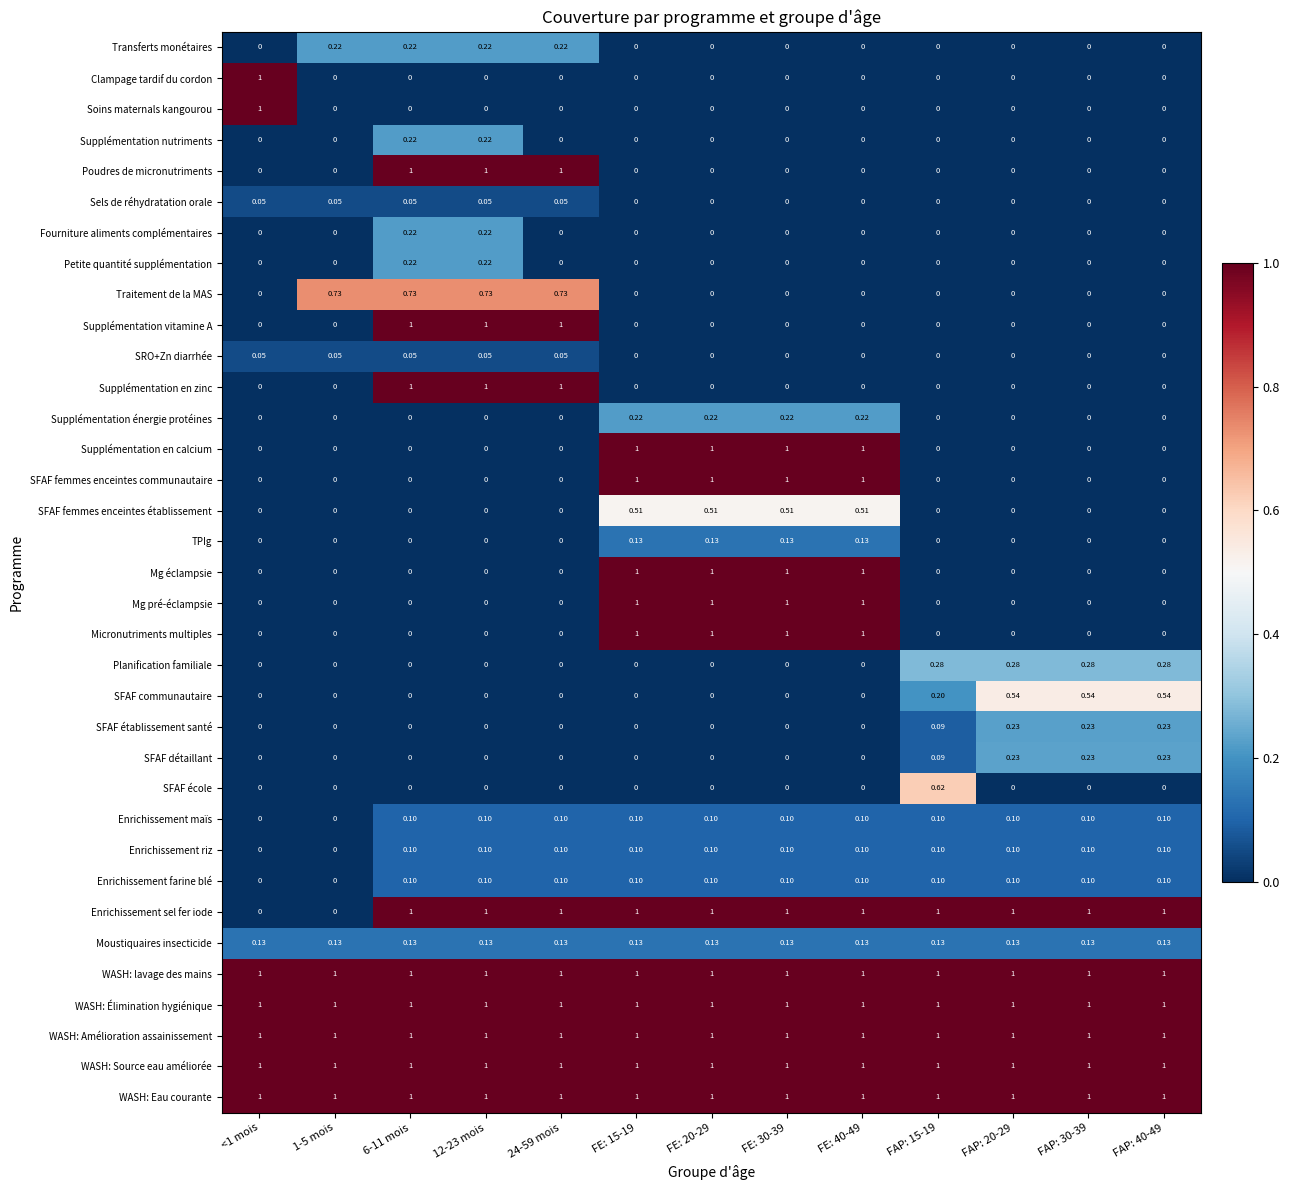

Reading left to right, extract all data points from this chart.

Transferts monétaires: <1 mois=0.0	1-5 mois=0.2	6-11 mois=0.2	12-23 mois=0.2	24-59 mois=0.2	FE: 15-19=0.0	FE: 20-29=0.0	FE: 30-39=0.0	FE: 40-49=0.0	FAP: 15-19=0.0	FAP: 20-29=0.0	FAP: 30-39=0.0	FAP: 40-49=0.0
Clampage tardif du cordon: <1 mois=1.0	1-5 mois=0.0	6-11 mois=0.0	12-23 mois=0.0	24-59 mois=0.0	FE: 15-19=0.0	FE: 20-29=0.0	FE: 30-39=0.0	FE: 40-49=0.0	FAP: 15-19=0.0	FAP: 20-29=0.0	FAP: 30-39=0.0	FAP: 40-49=0.0
Soins maternals kangourou: <1 mois=1.0	1-5 mois=0.0	6-11 mois=0.0	12-23 mois=0.0	24-59 mois=0.0	FE: 15-19=0.0	FE: 20-29=0.0	FE: 30-39=0.0	FE: 40-49=0.0	FAP: 15-19=0.0	FAP: 20-29=0.0	FAP: 30-39=0.0	FAP: 40-49=0.0
Supplémentation nutriments: <1 mois=0.0	1-5 mois=0.0	6-11 mois=0.2	12-23 mois=0.2	24-59 mois=0.0	FE: 15-19=0.0	FE: 20-29=0.0	FE: 30-39=0.0	FE: 40-49=0.0	FAP: 15-19=0.0	FAP: 20-29=0.0	FAP: 30-39=0.0	FAP: 40-49=0.0
Poudres de micronutriments: <1 mois=0.0	1-5 mois=0.0	6-11 mois=1.0	12-23 mois=1.0	24-59 mois=1.0	FE: 15-19=0.0	FE: 20-29=0.0	FE: 30-39=0.0	FE: 40-49=0.0	FAP: 15-19=0.0	FAP: 20-29=0.0	FAP: 30-39=0.0	FAP: 40-49=0.0
Sels de réhydratation orale: <1 mois=0.1	1-5 mois=0.1	6-11 mois=0.1	12-23 mois=0.1	24-59 mois=0.1	FE: 15-19=0.0	FE: 20-29=0.0	FE: 30-39=0.0	FE: 40-49=0.0	FAP: 15-19=0.0	FAP: 20-29=0.0	FAP: 30-39=0.0	FAP: 40-49=0.0
Fourniture aliments complémentaires: <1 mois=0.0	1-5 mois=0.0	6-11 mois=0.2	12-23 mois=0.2	24-59 mois=0.0	FE: 15-19=0.0	FE: 20-29=0.0	FE: 30-39=0.0	FE: 40-49=0.0	FAP: 15-19=0.0	FAP: 20-29=0.0	FAP: 30-39=0.0	FAP: 40-49=0.0
Petite quantité supplémentation: <1 mois=0.0	1-5 mois=0.0	6-11 mois=0.2	12-23 mois=0.2	24-59 mois=0.0	FE: 15-19=0.0	FE: 20-29=0.0	FE: 30-39=0.0	FE: 40-49=0.0	FAP: 15-19=0.0	FAP: 20-29=0.0	FAP: 30-39=0.0	FAP: 40-49=0.0
Traitement de la MAS: <1 mois=0.0	1-5 mois=0.7	6-11 mois=0.7	12-23 mois=0.7	24-59 mois=0.7	FE: 15-19=0.0	FE: 20-29=0.0	FE: 30-39=0.0	FE: 40-49=0.0	FAP: 15-19=0.0	FAP: 20-29=0.0	FAP: 30-39=0.0	FAP: 40-49=0.0
Supplémentation vitamine A: <1 mois=0.0	1-5 mois=0.0	6-11 mois=1.0	12-23 mois=1.0	24-59 mois=1.0	FE: 15-19=0.0	FE: 20-29=0.0	FE: 30-39=0.0	FE: 40-49=0.0	FAP: 15-19=0.0	FAP: 20-29=0.0	FAP: 30-39=0.0	FAP: 40-49=0.0
SRO+Zn diarrhée: <1 mois=0.1	1-5 mois=0.1	6-11 mois=0.1	12-23 mois=0.1	24-59 mois=0.1	FE: 15-19=0.0	FE: 20-29=0.0	FE: 30-39=0.0	FE: 40-49=0.0	FAP: 15-19=0.0	FAP: 20-29=0.0	FAP: 30-39=0.0	FAP: 40-49=0.0
Supplémentation en zinc: <1 mois=0.0	1-5 mois=0.0	6-11 mois=1.0	12-23 mois=1.0	24-59 mois=1.0	FE: 15-19=0.0	FE: 20-29=0.0	FE: 30-39=0.0	FE: 40-49=0.0	FAP: 15-19=0.0	FAP: 20-29=0.0	FAP: 30-39=0.0	FAP: 40-49=0.0
Supplémentation énergie protéines: <1 mois=0.0	1-5 mois=0.0	6-11 mois=0.0	12-23 mois=0.0	24-59 mois=0.0	FE: 15-19=0.2	FE: 20-29=0.2	FE: 30-39=0.2	FE: 40-49=0.2	FAP: 15-19=0.0	FAP: 20-29=0.0	FAP: 30-39=0.0	FAP: 40-49=0.0
Supplémentation en calcium: <1 mois=0.0	1-5 mois=0.0	6-11 mois=0.0	12-23 mois=0.0	24-59 mois=0.0	FE: 15-19=1.0	FE: 20-29=1.0	FE: 30-39=1.0	FE: 40-49=1.0	FAP: 15-19=0.0	FAP: 20-29=0.0	FAP: 30-39=0.0	FAP: 40-49=0.0
SFAF femmes enceintes communautaire: <1 mois=0.0	1-5 mois=0.0	6-11 mois=0.0	12-23 mois=0.0	24-59 mois=0.0	FE: 15-19=1.0	FE: 20-29=1.0	FE: 30-39=1.0	FE: 40-49=1.0	FAP: 15-19=0.0	FAP: 20-29=0.0	FAP: 30-39=0.0	FAP: 40-49=0.0
SFAF femmes enceintes établissement: <1 mois=0.0	1-5 mois=0.0	6-11 mois=0.0	12-23 mois=0.0	24-59 mois=0.0	FE: 15-19=0.5	FE: 20-29=0.5	FE: 30-39=0.5	FE: 40-49=0.5	FAP: 15-19=0.0	FAP: 20-29=0.0	FAP: 30-39=0.0	FAP: 40-49=0.0
TPIg: <1 mois=0.0	1-5 mois=0.0	6-11 mois=0.0	12-23 mois=0.0	24-59 mois=0.0	FE: 15-19=0.1	FE: 20-29=0.1	FE: 30-39=0.1	FE: 40-49=0.1	FAP: 15-19=0.0	FAP: 20-29=0.0	FAP: 30-39=0.0	FAP: 40-49=0.0
Mg éclampsie: <1 mois=0.0	1-5 mois=0.0	6-11 mois=0.0	12-23 mois=0.0	24-59 mois=0.0	FE: 15-19=1.0	FE: 20-29=1.0	FE: 30-39=1.0	FE: 40-49=1.0	FAP: 15-19=0.0	FAP: 20-29=0.0	FAP: 30-39=0.0	FAP: 40-49=0.0
Mg pré-éclampsie: <1 mois=0.0	1-5 mois=0.0	6-11 mois=0.0	12-23 mois=0.0	24-59 mois=0.0	FE: 15-19=1.0	FE: 20-29=1.0	FE: 30-39=1.0	FE: 40-49=1.0	FAP: 15-19=0.0	FAP: 20-29=0.0	FAP: 30-39=0.0	FAP: 40-49=0.0
Micronutriments multiples: <1 mois=0.0	1-5 mois=0.0	6-11 mois=0.0	12-23 mois=0.0	24-59 mois=0.0	FE: 15-19=1.0	FE: 20-29=1.0	FE: 30-39=1.0	FE: 40-49=1.0	FAP: 15-19=0.0	FAP: 20-29=0.0	FAP: 30-39=0.0	FAP: 40-49=0.0
Planification familiale: <1 mois=0.0	1-5 mois=0.0	6-11 mois=0.0	12-23 mois=0.0	24-59 mois=0.0	FE: 15-19=0.0	FE: 20-29=0.0	FE: 30-39=0.0	FE: 40-49=0.0	FAP: 15-19=0.3	FAP: 20-29=0.3	FAP: 30-39=0.3	FAP: 40-49=0.3
SFAF communautaire: <1 mois=0.0	1-5 mois=0.0	6-11 mois=0.0	12-23 mois=0.0	24-59 mois=0.0	FE: 15-19=0.0	FE: 20-29=0.0	FE: 30-39=0.0	FE: 40-49=0.0	FAP: 15-19=0.2	FAP: 20-29=0.5	FAP: 30-39=0.5	FAP: 40-49=0.5
SFAF établissement santé: <1 mois=0.0	1-5 mois=0.0	6-11 mois=0.0	12-23 mois=0.0	24-59 mois=0.0	FE: 15-19=0.0	FE: 20-29=0.0	FE: 30-39=0.0	FE: 40-49=0.0	FAP: 15-19=0.1	FAP: 20-29=0.2	FAP: 30-39=0.2	FAP: 40-49=0.2
SFAF détaillant: <1 mois=0.0	1-5 mois=0.0	6-11 mois=0.0	12-23 mois=0.0	24-59 mois=0.0	FE: 15-19=0.0	FE: 20-29=0.0	FE: 30-39=0.0	FE: 40-49=0.0	FAP: 15-19=0.1	FAP: 20-29=0.2	FAP: 30-39=0.2	FAP: 40-49=0.2
SFAF école: <1 mois=0.0	1-5 mois=0.0	6-11 mois=0.0	12-23 mois=0.0	24-59 mois=0.0	FE: 15-19=0.0	FE: 20-29=0.0	FE: 30-39=0.0	FE: 40-49=0.0	FAP: 15-19=0.6	FAP: 20-29=0.0	FAP: 30-39=0.0	FAP: 40-49=0.0
Enrichissement maïs: <1 mois=0.0	1-5 mois=0.0	6-11 mois=0.1	12-23 mois=0.1	24-59 mois=0.1	FE: 15-19=0.1	FE: 20-29=0.1	FE: 30-39=0.1	FE: 40-49=0.1	FAP: 15-19=0.1	FAP: 20-29=0.1	FAP: 30-39=0.1	FAP: 40-49=0.1
Enrichissement riz: <1 mois=0.0	1-5 mois=0.0	6-11 mois=0.1	12-23 mois=0.1	24-59 mois=0.1	FE: 15-19=0.1	FE: 20-29=0.1	FE: 30-39=0.1	FE: 40-49=0.1	FAP: 15-19=0.1	FAP: 20-29=0.1	FAP: 30-39=0.1	FAP: 40-49=0.1
Enrichissement farine blé: <1 mois=0.0	1-5 mois=0.0	6-11 mois=0.1	12-23 mois=0.1	24-59 mois=0.1	FE: 15-19=0.1	FE: 20-29=0.1	FE: 30-39=0.1	FE: 40-49=0.1	FAP: 15-19=0.1	FAP: 20-29=0.1	FAP: 30-39=0.1	FAP: 40-49=0.1
Enrichissement sel fer iode: <1 mois=0.0	1-5 mois=0.0	6-11 mois=1.0	12-23 mois=1.0	24-59 mois=1.0	FE: 15-19=1.0	FE: 20-29=1.0	FE: 30-39=1.0	FE: 40-49=1.0	FAP: 15-19=1.0	FAP: 20-29=1.0	FAP: 30-39=1.0	FAP: 40-49=1.0
Moustiquaires insecticide: <1 mois=0.1	1-5 mois=0.1	6-11 mois=0.1	12-23 mois=0.1	24-59 mois=0.1	FE: 15-19=0.1	FE: 20-29=0.1	FE: 30-39=0.1	FE: 40-49=0.1	FAP: 15-19=0.1	FAP: 20-29=0.1	FAP: 30-39=0.1	FAP: 40-49=0.1
WASH: lavage des mains: <1 mois=1.0	1-5 mois=1.0	6-11 mois=1.0	12-23 mois=1.0	24-59 mois=1.0	FE: 15-19=1.0	FE: 20-29=1.0	FE: 30-39=1.0	FE: 40-49=1.0	FAP: 15-19=1.0	FAP: 20-29=1.0	FAP: 30-39=1.0	FAP: 40-49=1.0
WASH: Élimination hygiénique: <1 mois=1.0	1-5 mois=1.0	6-11 mois=1.0	12-23 mois=1.0	24-59 mois=1.0	FE: 15-19=1.0	FE: 20-29=1.0	FE: 30-39=1.0	FE: 40-49=1.0	FAP: 15-19=1.0	FAP: 20-29=1.0	FAP: 30-39=1.0	FAP: 40-49=1.0
WASH: Amélioration assainissement: <1 mois=1.0	1-5 mois=1.0	6-11 mois=1.0	12-23 mois=1.0	24-59 mois=1.0	FE: 15-19=1.0	FE: 20-29=1.0	FE: 30-39=1.0	FE: 40-49=1.0	FAP: 15-19=1.0	FAP: 20-29=1.0	FAP: 30-39=1.0	FAP: 40-49=1.0
WASH: Source eau améliorée: <1 mois=1.0	1-5 mois=1.0	6-11 mois=1.0	12-23 mois=1.0	24-59 mois=1.0	FE: 15-19=1.0	FE: 20-29=1.0	FE: 30-39=1.0	FE: 40-49=1.0	FAP: 15-19=1.0	FAP: 20-29=1.0	FAP: 30-39=1.0	FAP: 40-49=1.0
WASH: Eau courante: <1 mois=1.0	1-5 mois=1.0	6-11 mois=1.0	12-23 mois=1.0	24-59 mois=1.0	FE: 15-19=1.0	FE: 20-29=1.0	FE: 30-39=1.0	FE: 40-49=1.0	FAP: 15-19=1.0	FAP: 20-29=1.0	FAP: 30-39=1.0	FAP: 40-49=1.0